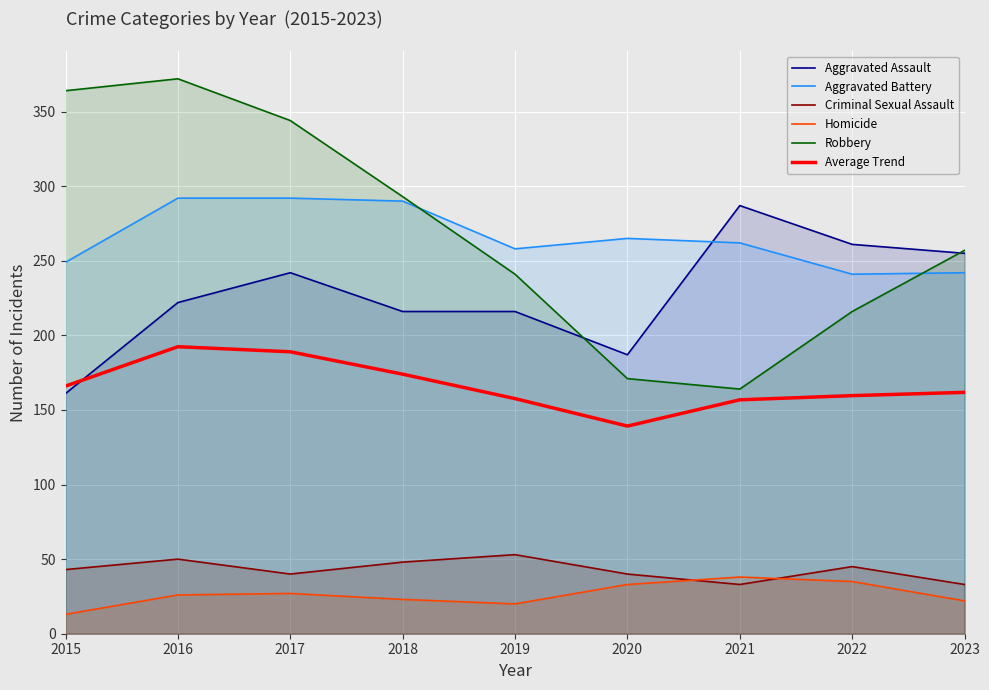

Which category has the lowest value across all series?

2015